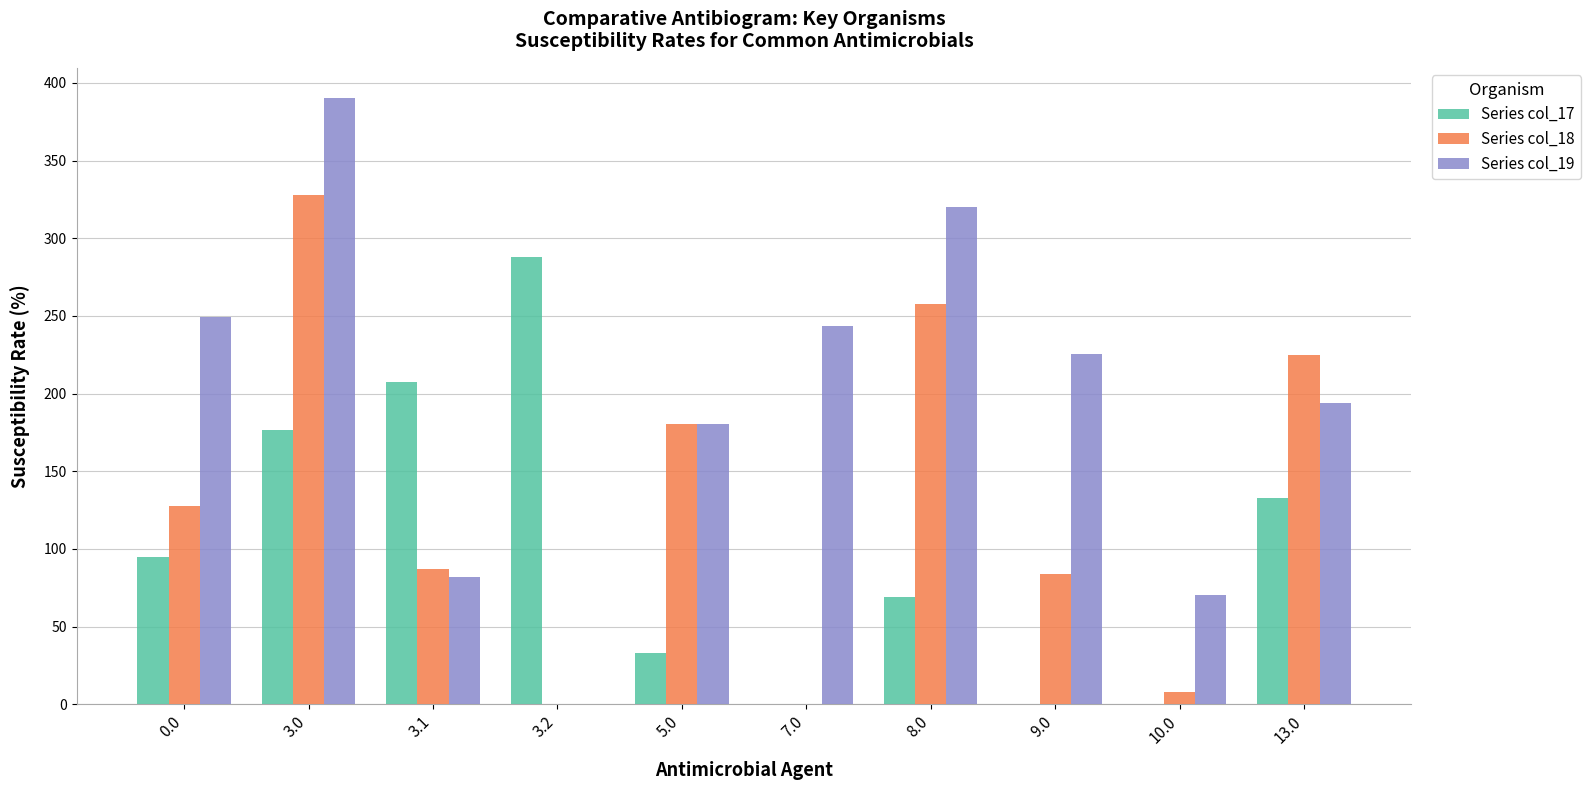

Which series changed the most between 3.0 and 5.0?

Series col_19